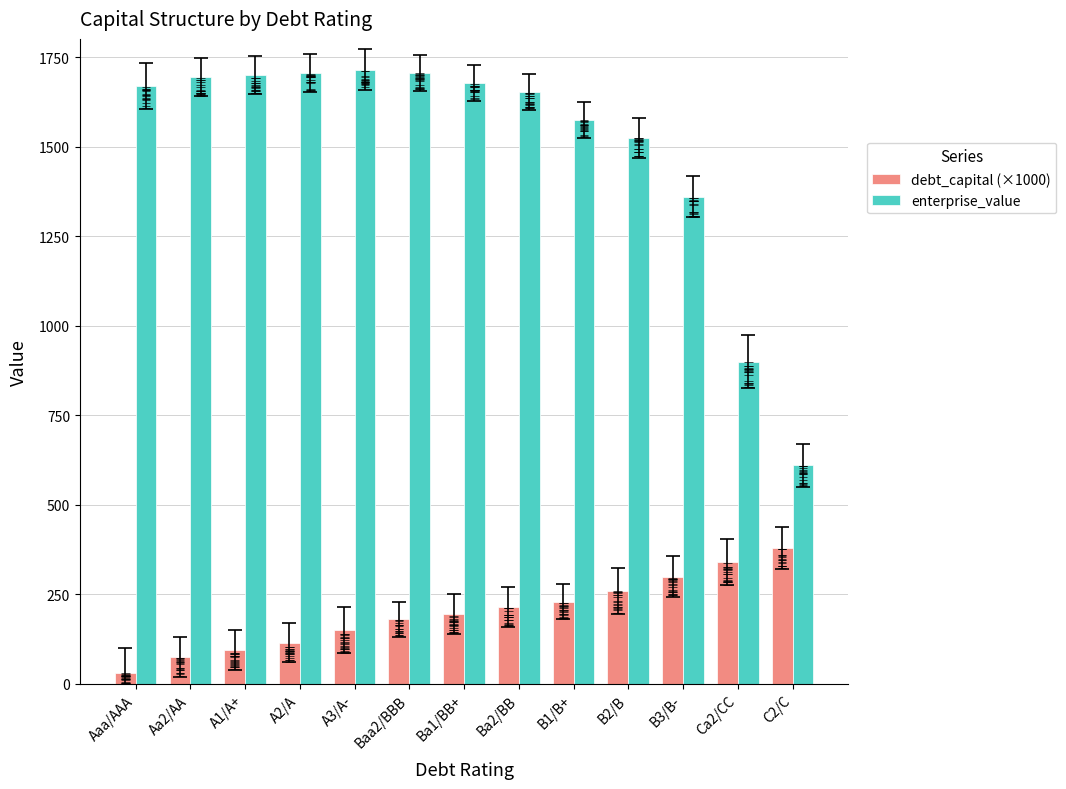

At Aaa/AAA, list the series in order from largest to smallest.

enterprise_value, debt_capital (×1000)